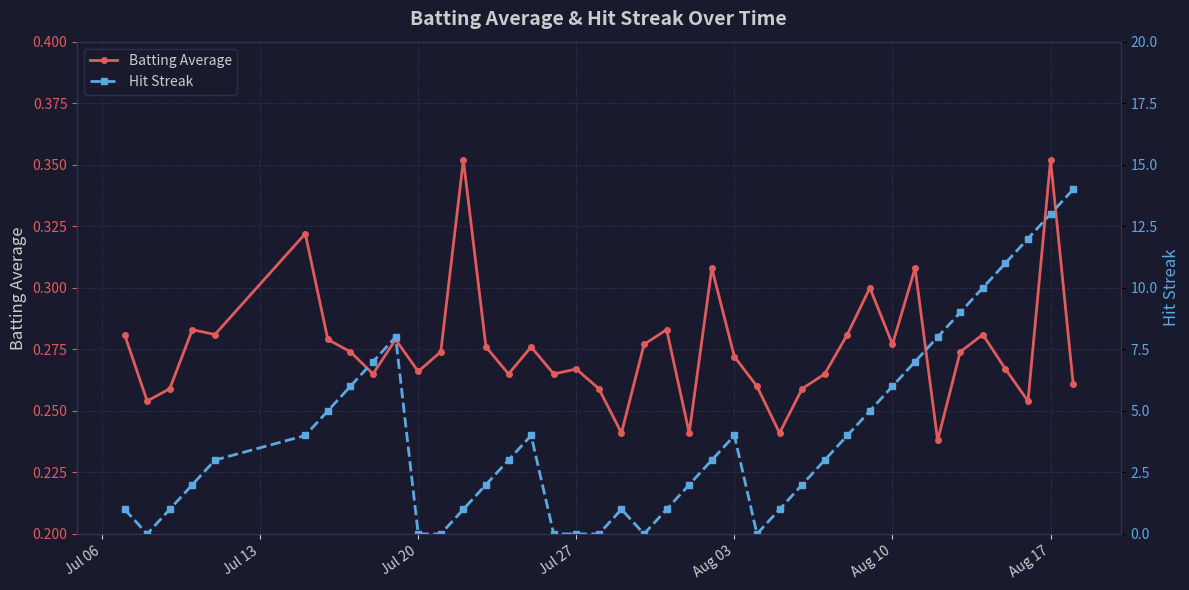

True or false: Batting Average has more than 1 points higher than both neighbors.

True